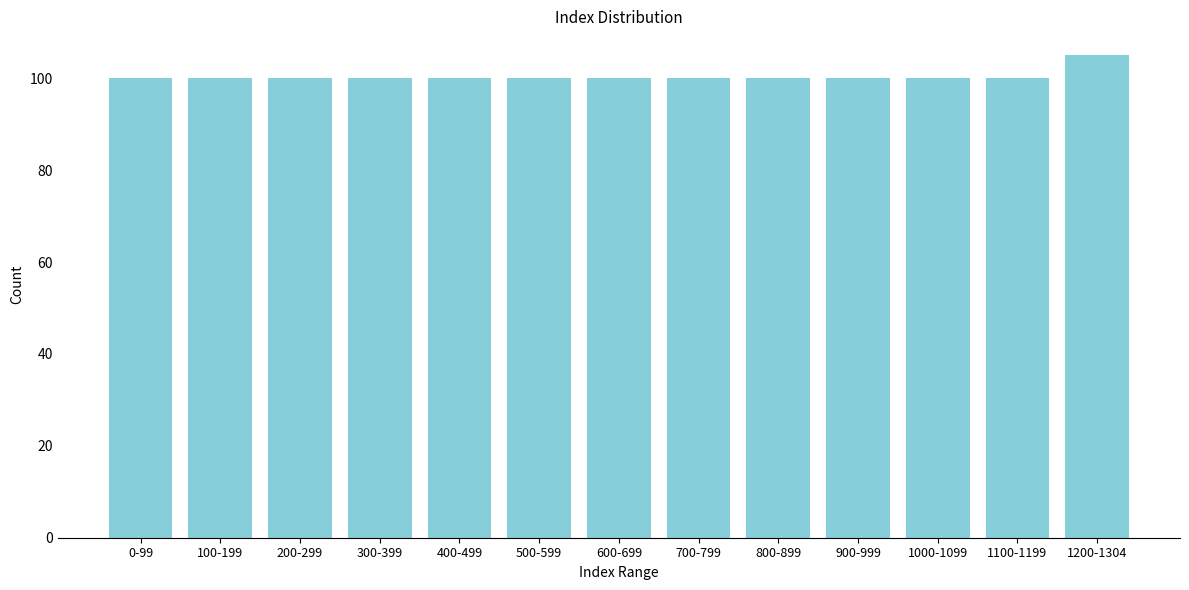

Reading left to right, transcribe all the data shown in this chart.

100	100	100	100	100	100	100	100	100	100	100	100	105